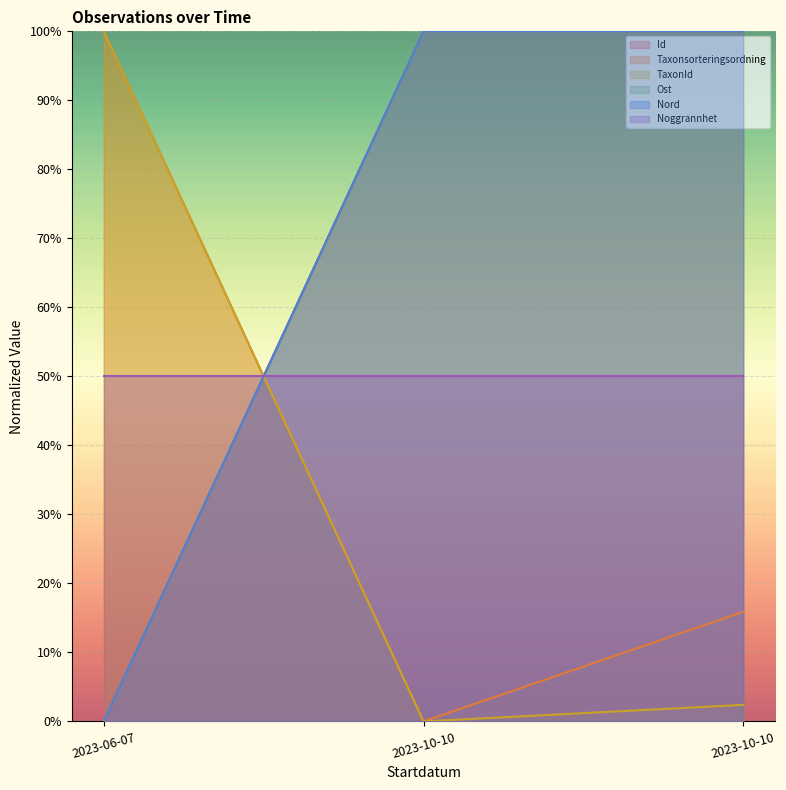

How many lines are shown in the chart?

5